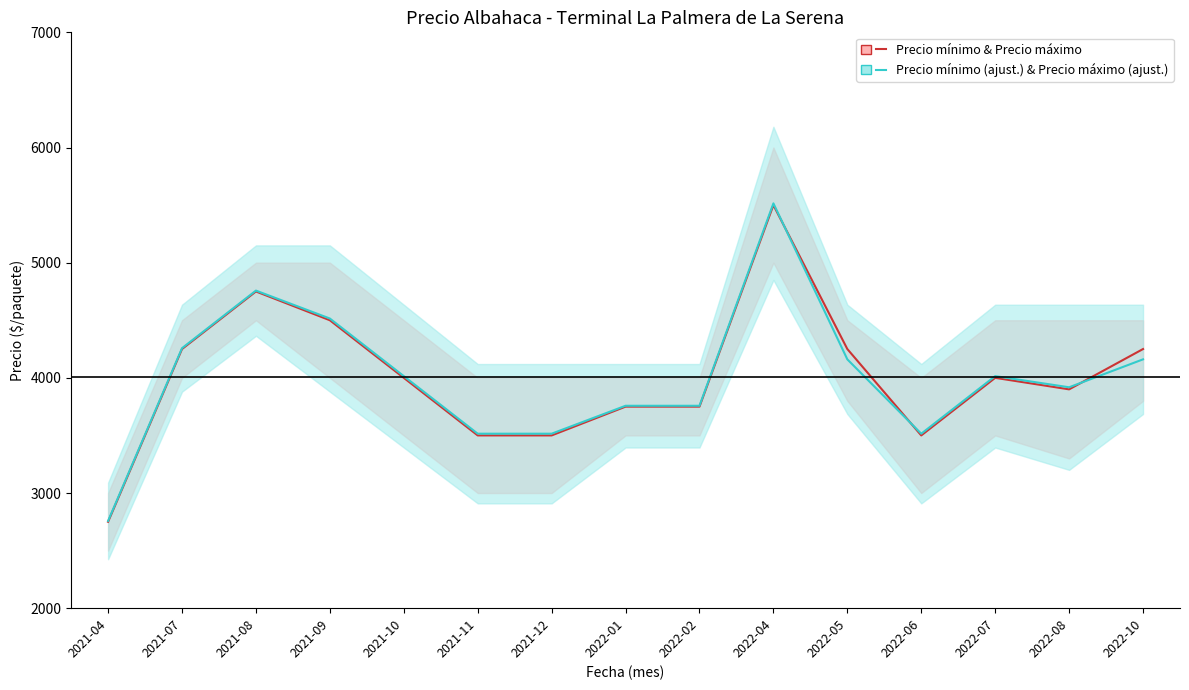

What is the highest value of the Precio mínimo & Precio máximo series?

5500.0